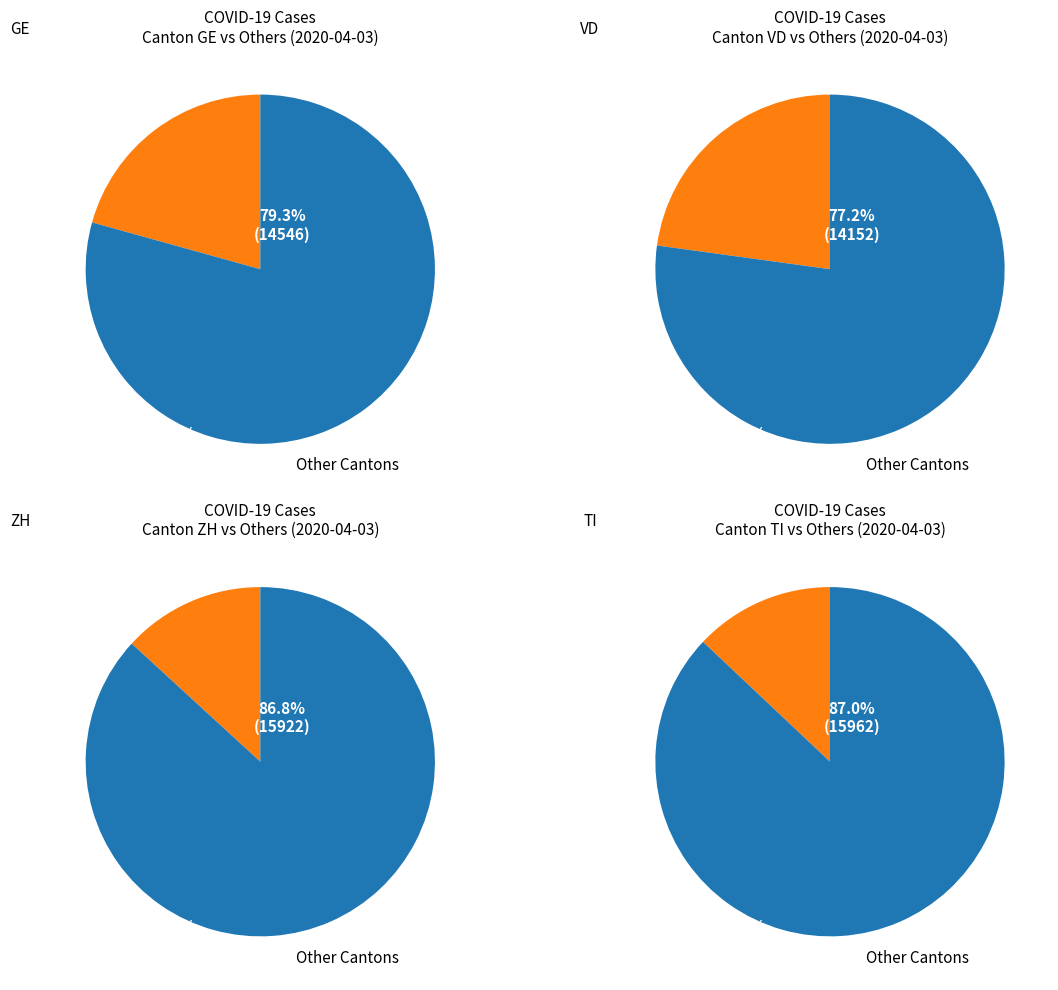

Is it true that VD is 23% of the pie?

True